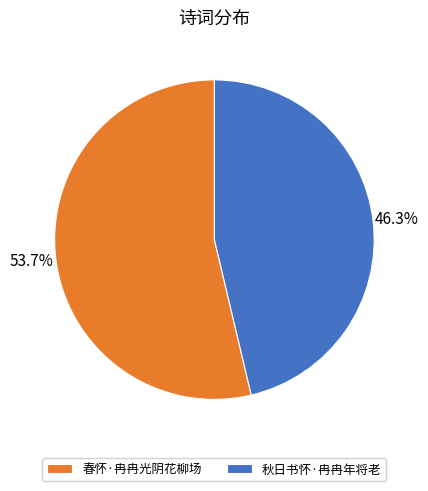

What is the largest slice in the pie chart?

春怀·冉冉光阴花柳场